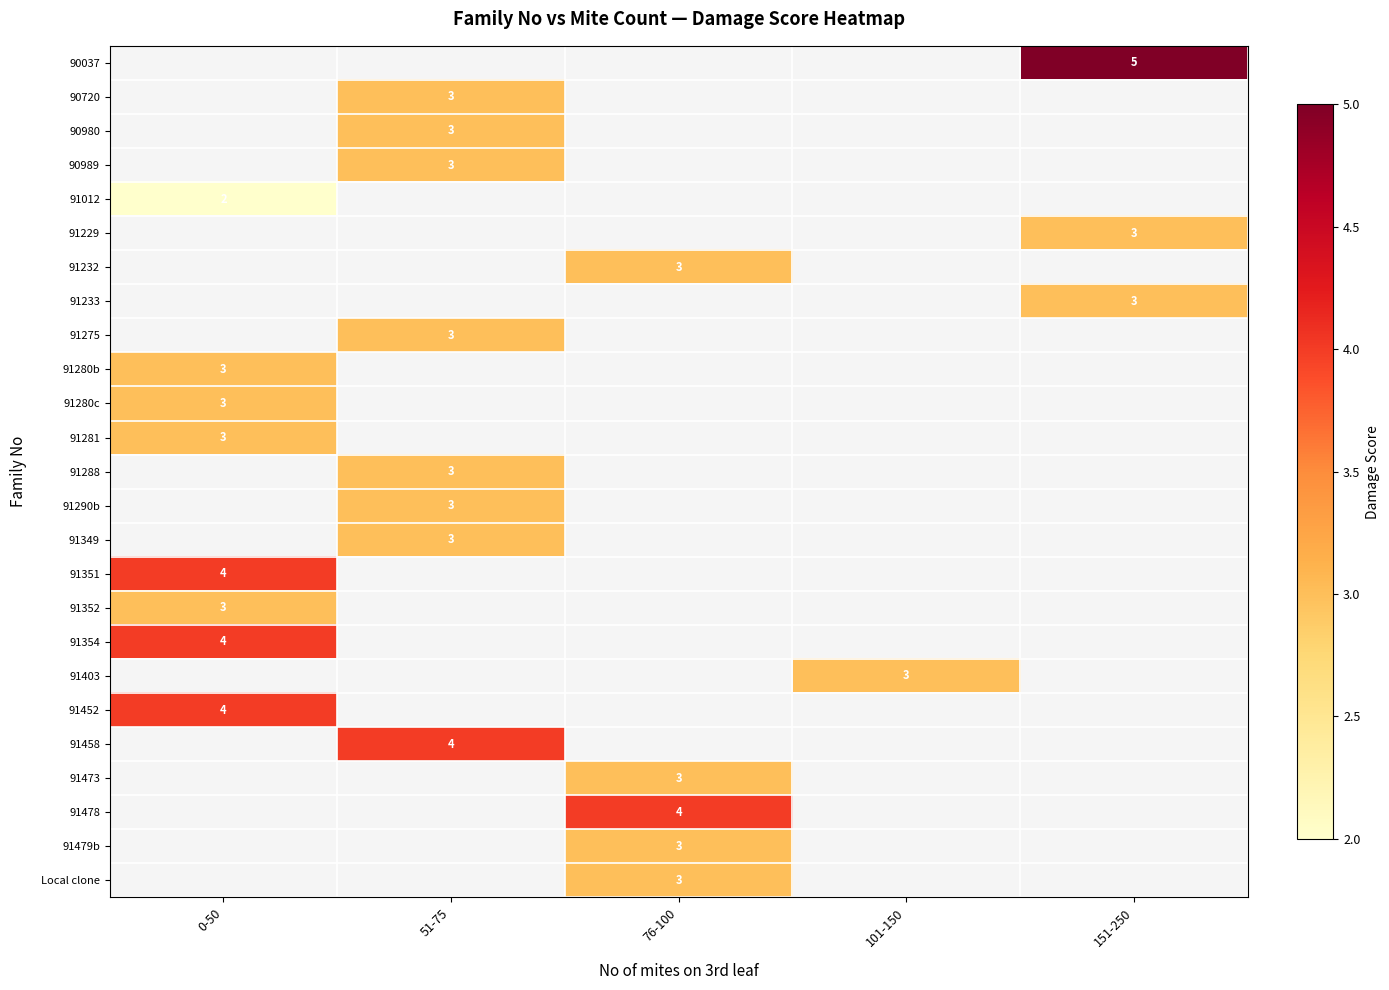

Is it true that 91349 equals 3 at 51-75?

True